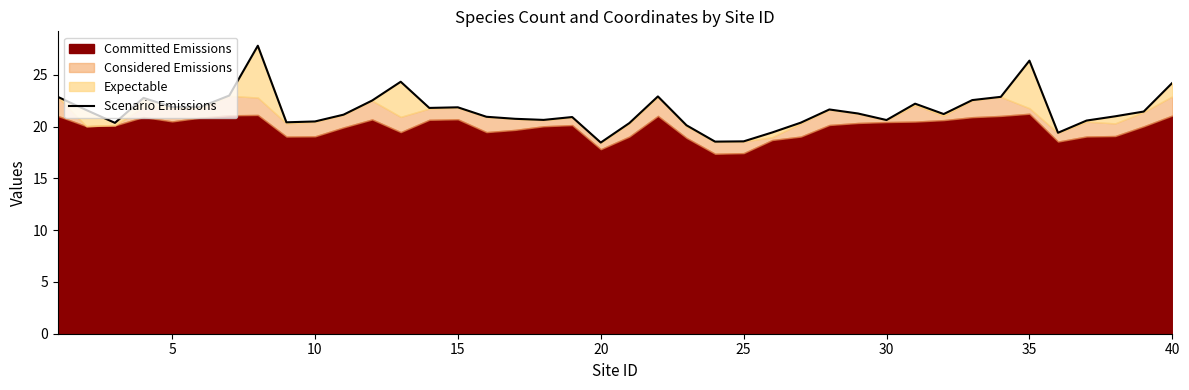

How many lines are shown in the chart?

1